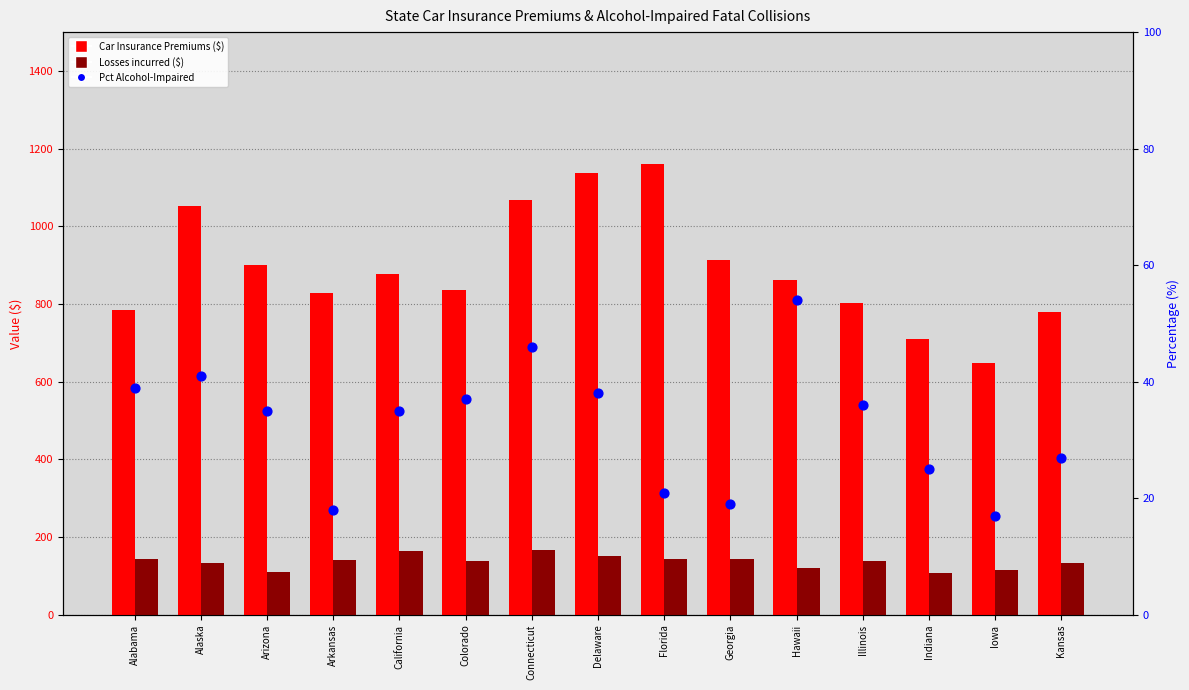

Which series has the widest spread of Y values?

Car Insurance Premiums ($)